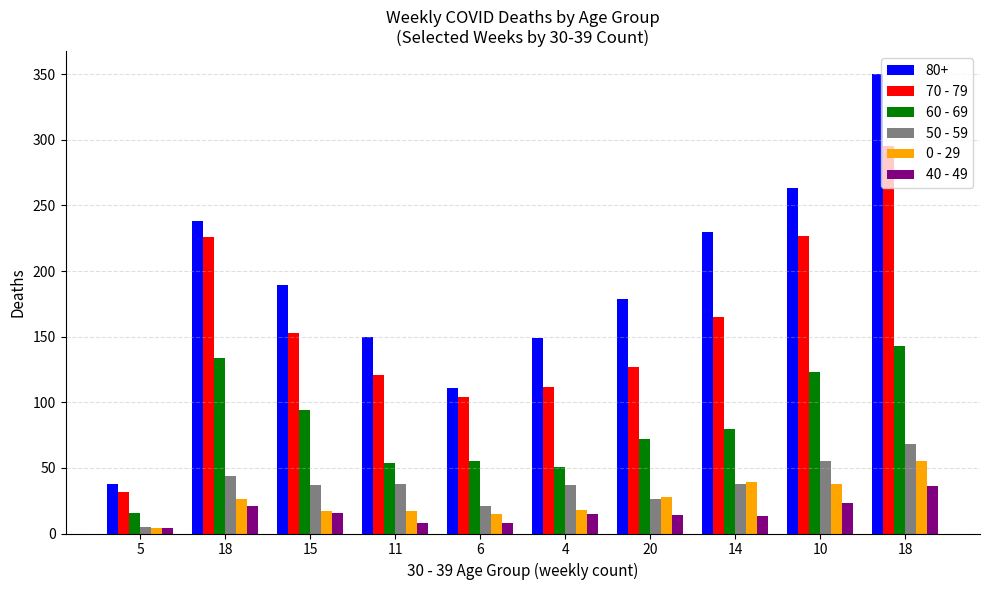

What are all the series names shown in the legend?

80+, 70 - 79, 60 - 69, 50 - 59, 0 - 29, 40 - 49